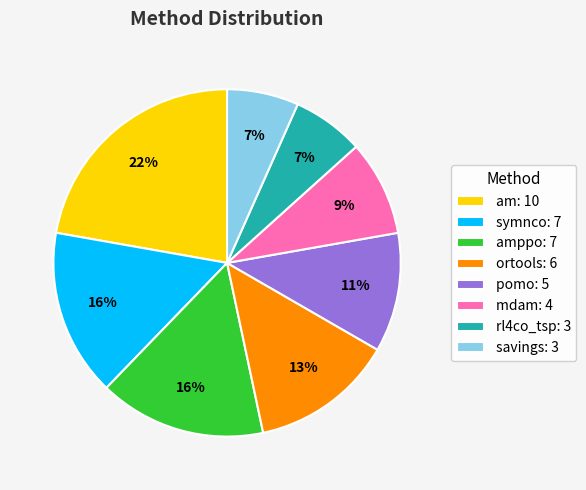

To the nearest percent, what is the combined percentage of amppo: 7 and pomo: 5?

27%